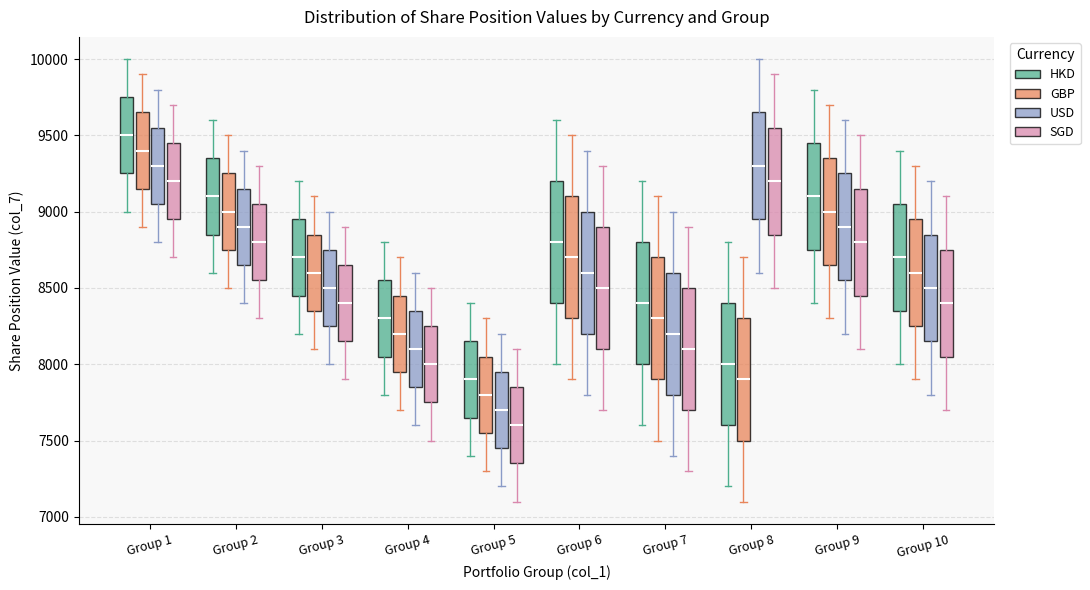

Which box's median line is the lowest?

Group 5 (SGD)